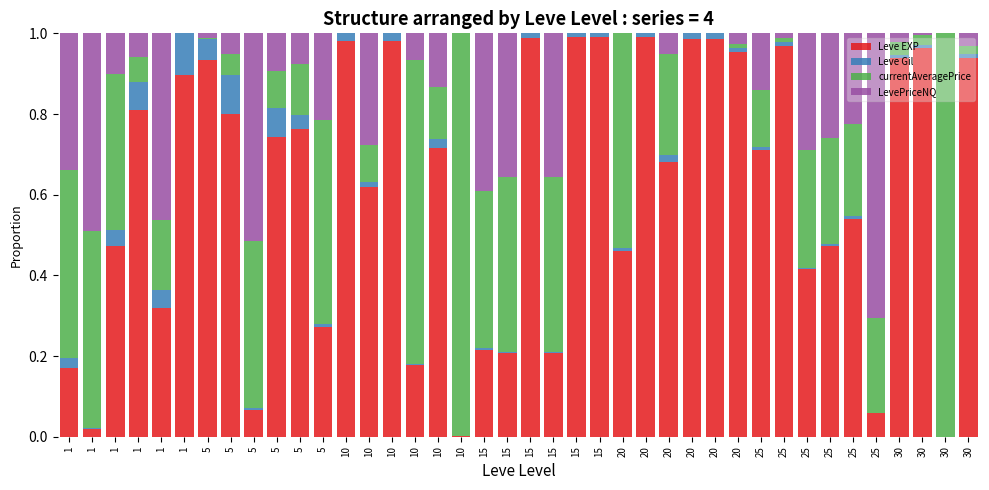

The value of Leve EXP at 1 is 0.5. True or false?

True